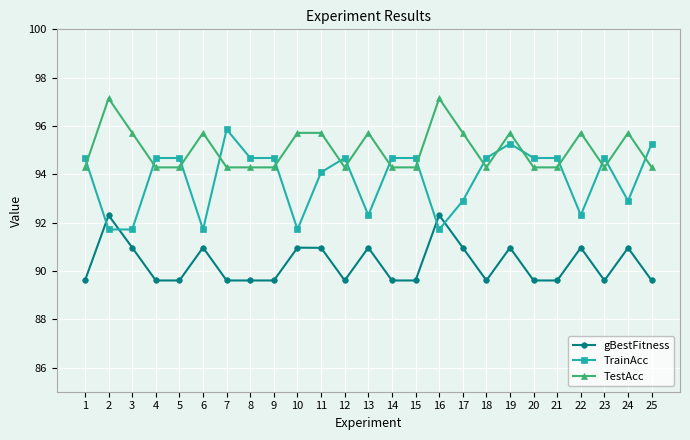

Is the value of TrainAcc at 12 greater than the value of TestAcc at 11?

No